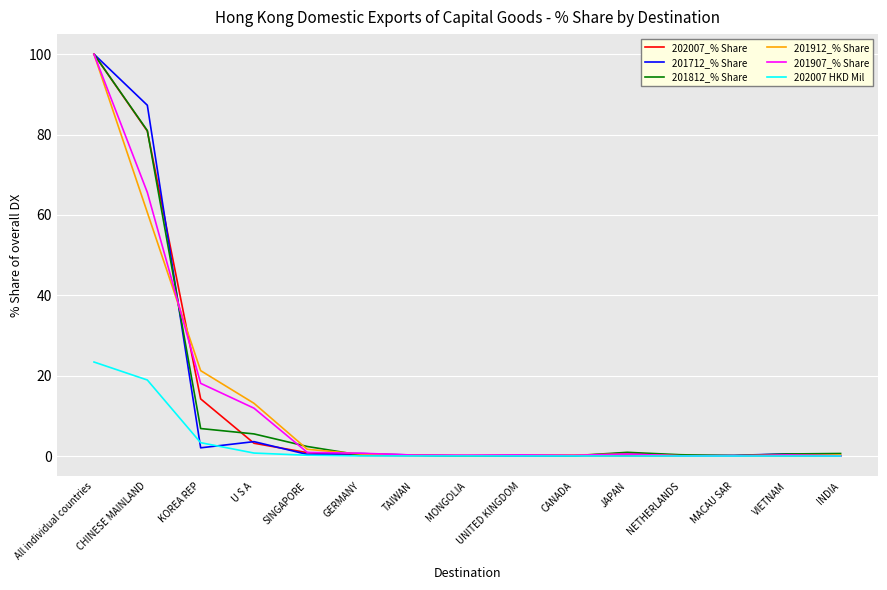

Read the 201907_% Share value at SINGAPORE.

0.9